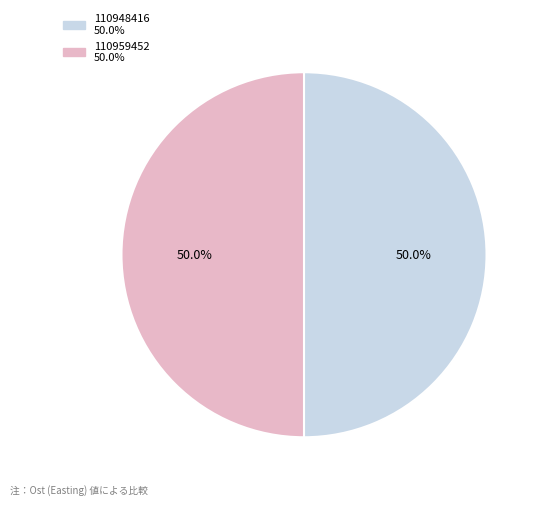

How much of the chart is everything except 110948416?

50.0%